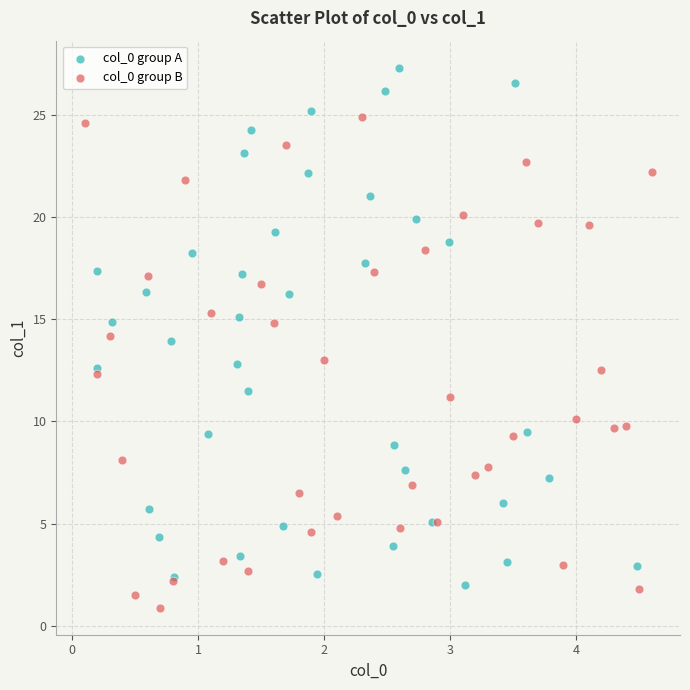

Which series has the widest spread of Y values?

col_0 group A